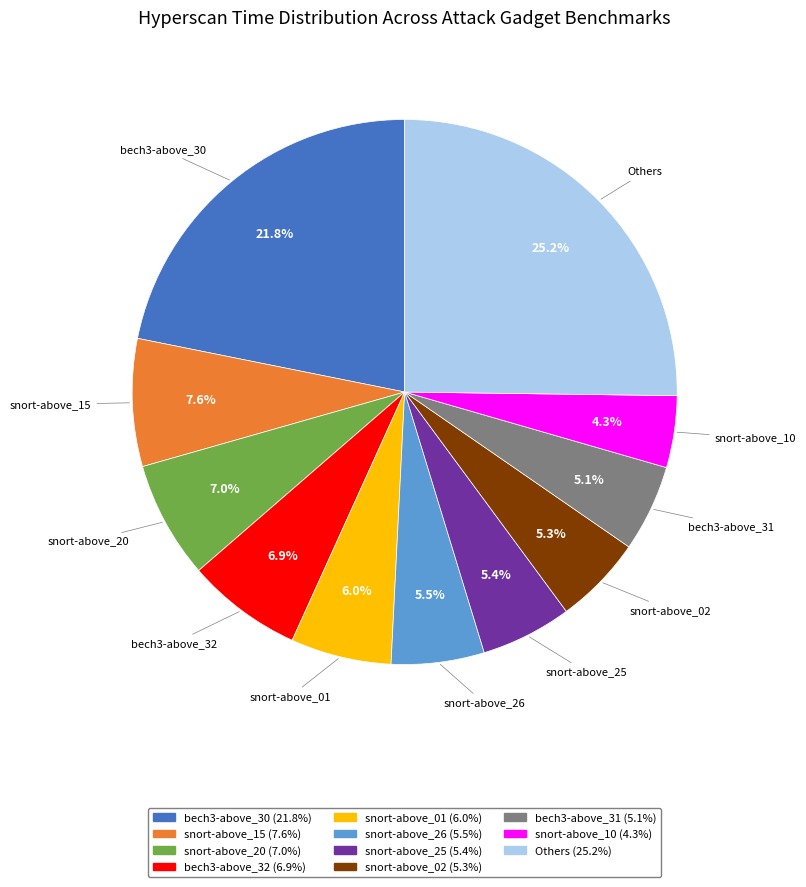

Is there any slice that represents more than half of the pie?

No